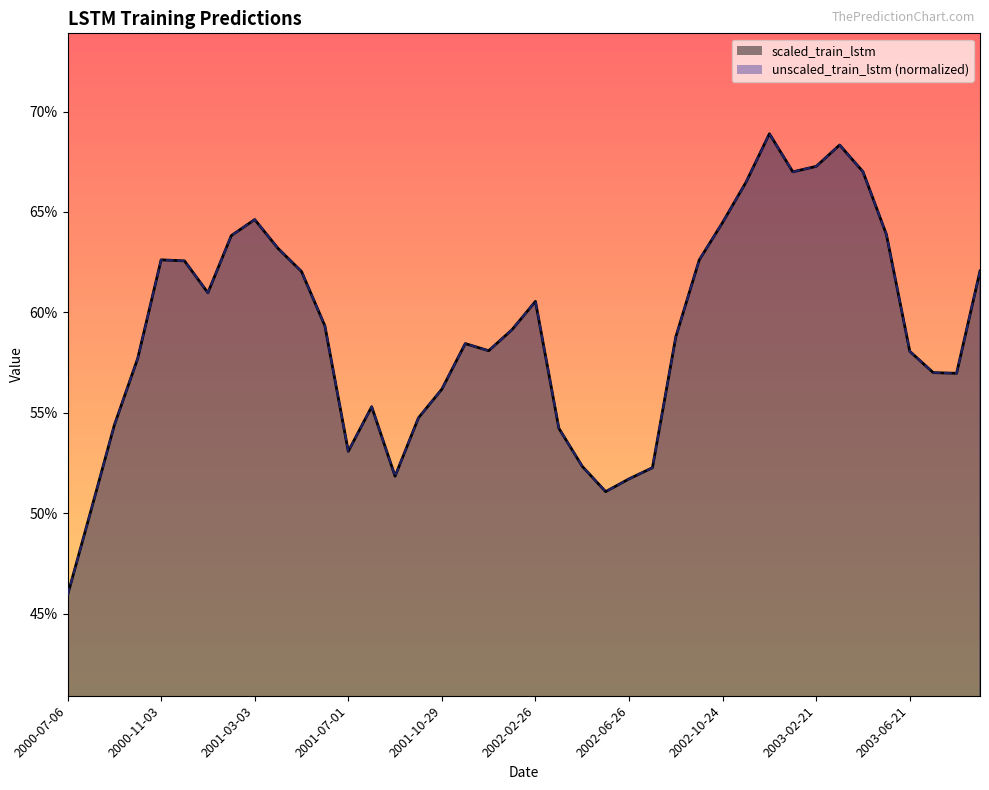

What is the value of the scaled_train_lstm point at the 21st from the left?

0.6